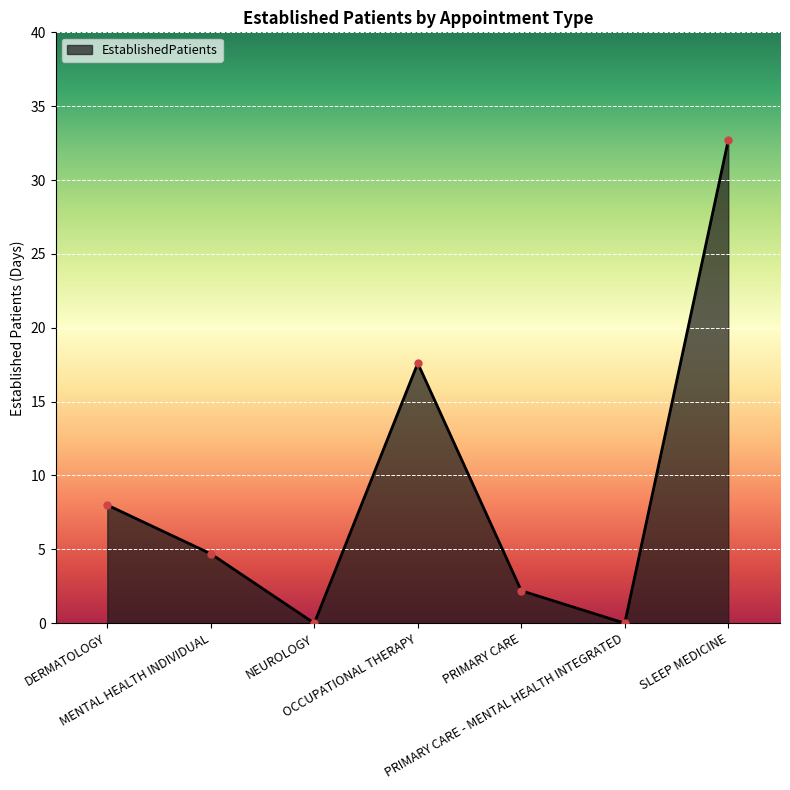

Which has a higher value, DERMATOLOGY or MENTAL HEALTH INDIVIDUAL?

DERMATOLOGY